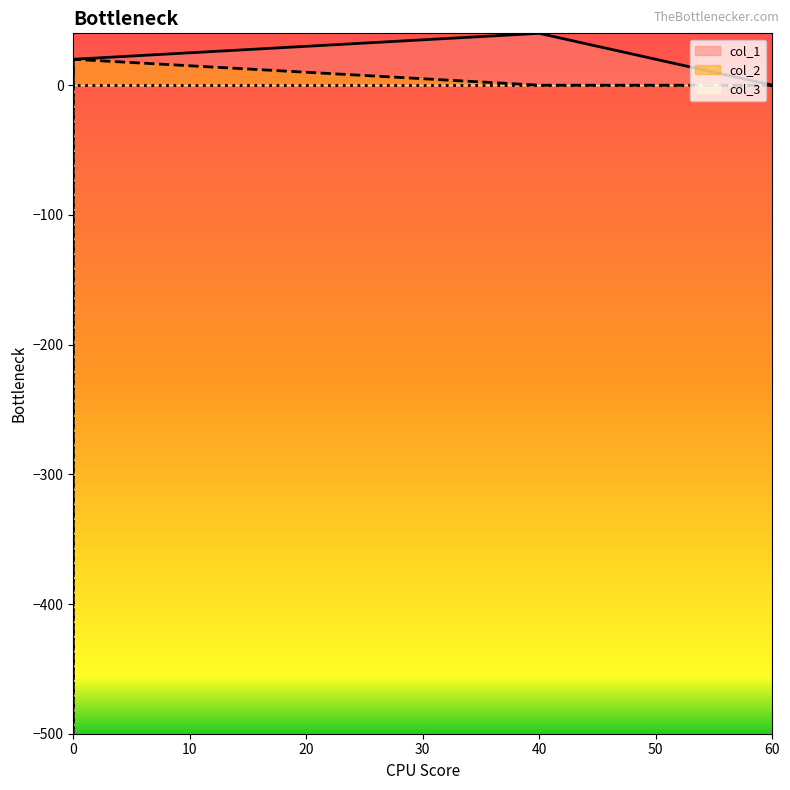

How many positive values does the col_2 series have?

1